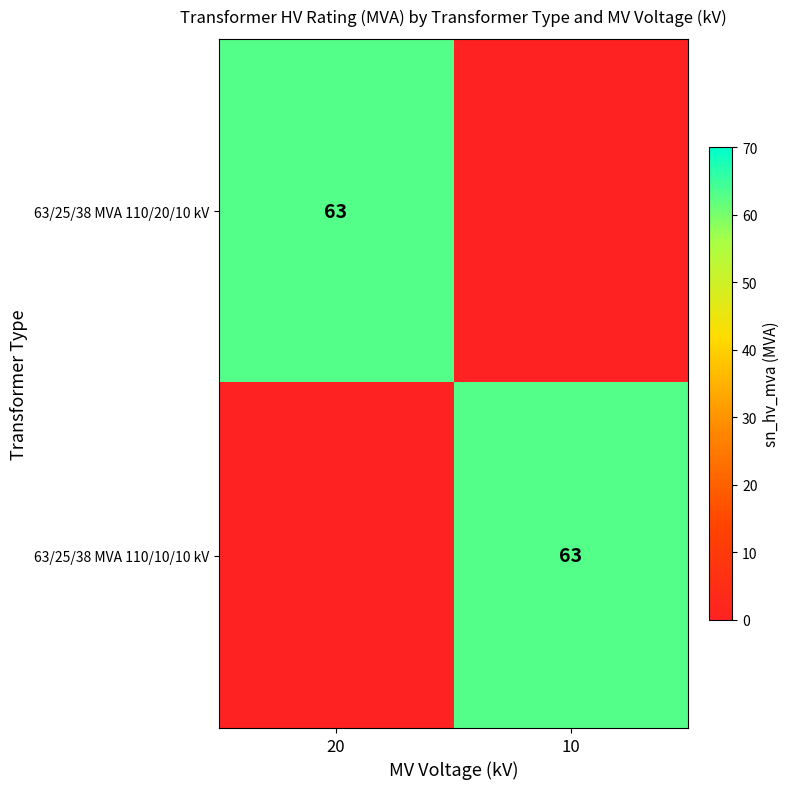

True or false: 63/25/38 MVA 110/20/10 kV has a value of 63 at 20.

True